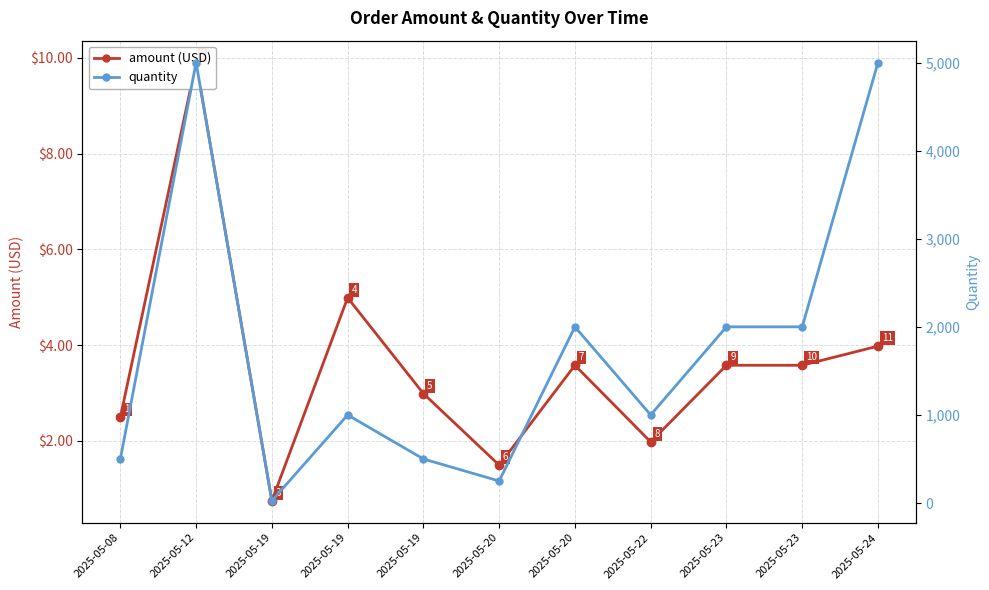

Is it true that amount (USD) equals 3.0 at 2025-05-19?

True